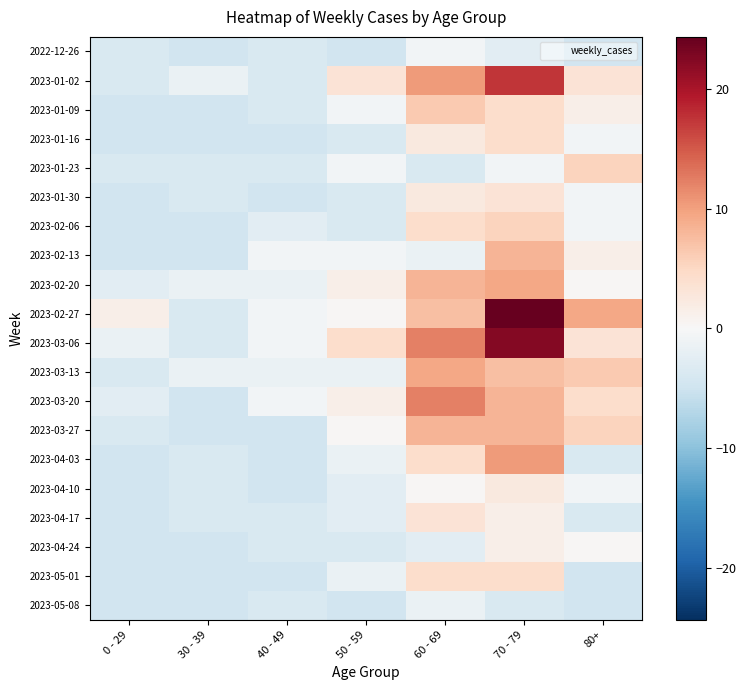

Reading right to left, list all the values displayed in this chart.

2022-12-26: 80+=-4.7	70 - 79=-2.7	60 - 69=-0.7	50 - 59=-4.7	40 - 49=-3.7	30 - 39=-4.7	0 - 29=-3.7
2023-01-02: 80+=3.3	70 - 79=17.4	60 - 69=10.3	50 - 59=3.3	40 - 49=-3.7	30 - 39=-1.7	0 - 29=-3.7
2023-01-09: 80+=1.3	70 - 79=4.3	60 - 69=6.3	50 - 59=-0.7	40 - 49=-3.7	30 - 39=-4.7	0 - 29=-4.7
2023-01-16: 80+=-0.7	70 - 79=4.3	60 - 69=2.3	50 - 59=-3.7	40 - 49=-4.7	30 - 39=-4.7	0 - 29=-4.7
2023-01-23: 80+=5.3	70 - 79=-0.7	60 - 69=-3.7	50 - 59=-0.7	40 - 49=-3.7	30 - 39=-3.7	0 - 29=-3.7
2023-01-30: 80+=-0.7	70 - 79=3.3	60 - 69=2.3	50 - 59=-3.7	40 - 49=-4.7	30 - 39=-3.7	0 - 29=-4.7
2023-02-06: 80+=-0.7	70 - 79=5.3	60 - 69=4.3	50 - 59=-3.7	40 - 49=-2.7	30 - 39=-4.7	0 - 29=-4.7
2023-02-13: 80+=1.3	70 - 79=8.3	60 - 69=-1.7	50 - 59=-0.7	40 - 49=-0.7	30 - 39=-4.7	0 - 29=-4.7
2023-02-20: 80+=0.3	70 - 79=9.3	60 - 69=8.3	50 - 59=1.3	40 - 49=-1.7	30 - 39=-1.7	0 - 29=-2.7
2023-02-27: 80+=9.3	70 - 79=24.4	60 - 69=7.3	50 - 59=0.3	40 - 49=-0.7	30 - 39=-3.7	0 - 29=1.3
2023-03-06: 80+=3.3	70 - 79=22.4	60 - 69=12.3	50 - 59=4.3	40 - 49=-0.7	30 - 39=-3.7	0 - 29=-1.7
2023-03-13: 80+=6.3	70 - 79=7.3	60 - 69=9.3	50 - 59=-1.7	40 - 49=-1.7	30 - 39=-1.7	0 - 29=-3.7
2023-03-20: 80+=4.3	70 - 79=8.3	60 - 69=12.3	50 - 59=1.3	40 - 49=-0.7	30 - 39=-4.7	0 - 29=-2.7
2023-03-27: 80+=5.3	70 - 79=8.3	60 - 69=8.3	50 - 59=0.3	40 - 49=-4.7	30 - 39=-4.7	0 - 29=-3.7
2023-04-03: 80+=-3.7	70 - 79=10.3	60 - 69=4.3	50 - 59=-1.7	40 - 49=-4.7	30 - 39=-3.7	0 - 29=-4.7
2023-04-10: 80+=-0.7	70 - 79=2.3	60 - 69=0.3	50 - 59=-2.7	40 - 49=-4.7	30 - 39=-3.7	0 - 29=-4.7
2023-04-17: 80+=-3.7	70 - 79=1.3	60 - 69=3.3	50 - 59=-2.7	40 - 49=-3.7	30 - 39=-3.7	0 - 29=-4.7
2023-04-24: 80+=0.3	70 - 79=1.3	60 - 69=-2.7	50 - 59=-3.7	40 - 49=-3.7	30 - 39=-4.7	0 - 29=-4.7
2023-05-01: 80+=-4.7	70 - 79=4.3	60 - 69=4.3	50 - 59=-1.7	40 - 49=-4.7	30 - 39=-4.7	0 - 29=-4.7
2023-05-08: 80+=-4.7	70 - 79=-3.7	60 - 69=-1.7	50 - 59=-4.7	40 - 49=-3.7	30 - 39=-4.7	0 - 29=-4.7